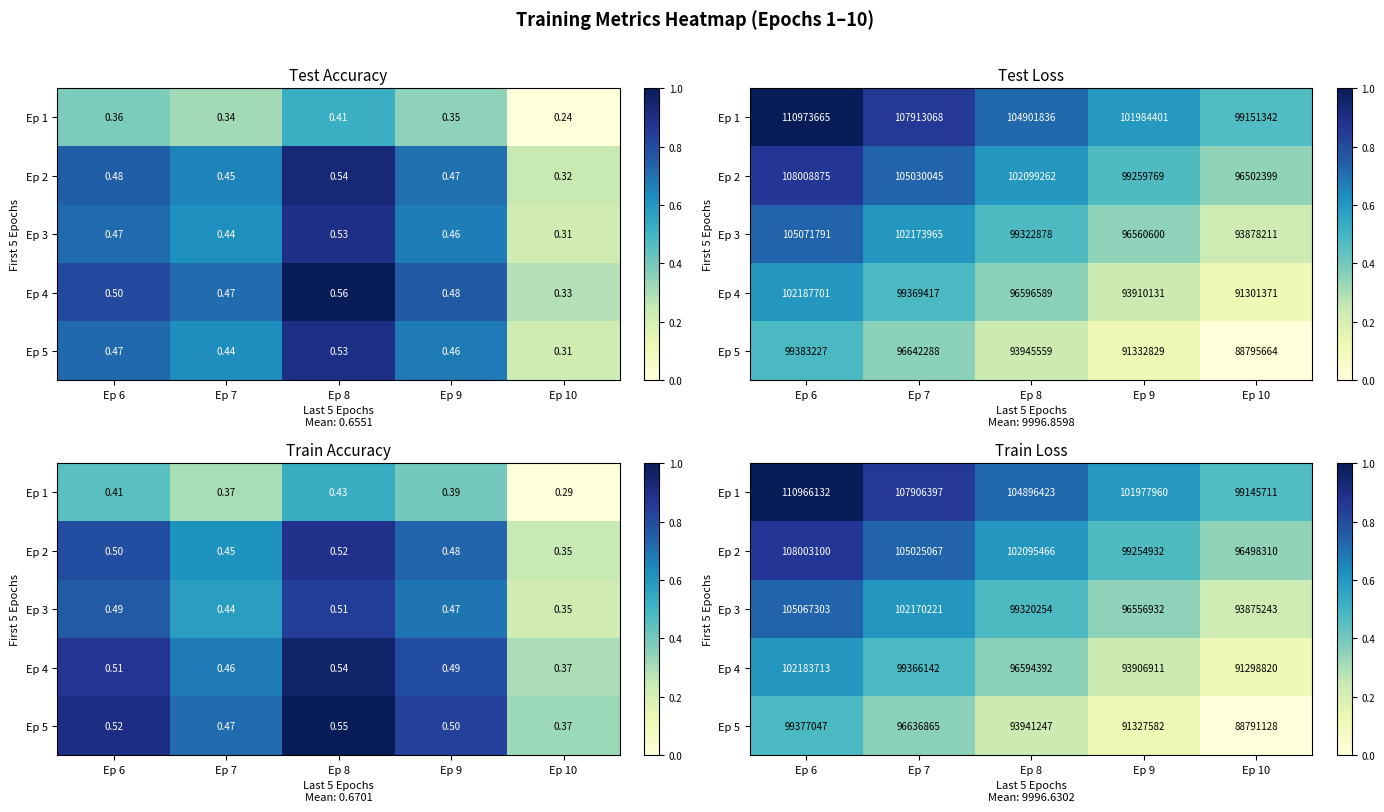

Rank the series at Ep 6 from lowest to highest value.

Ep 5, Ep 4, Ep 3, Ep 2, Ep 1